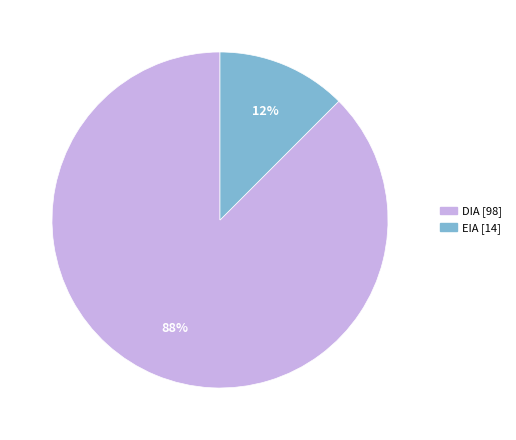

What is the smallest slice in the pie chart?

EIA